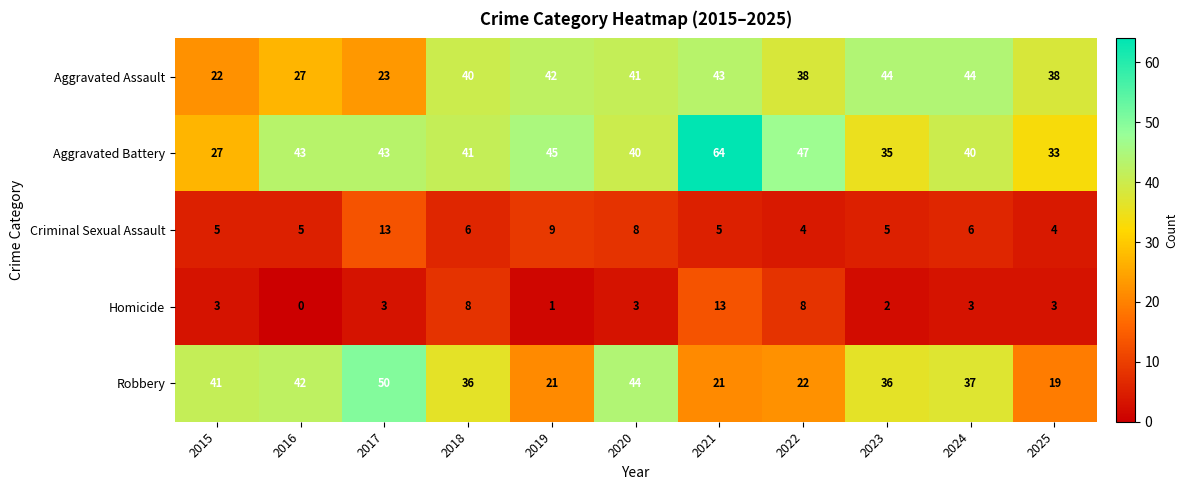

Rank the series at 2025 from highest to lowest value.

Aggravated Assault, Aggravated Battery, Robbery, Criminal Sexual Assault, Homicide